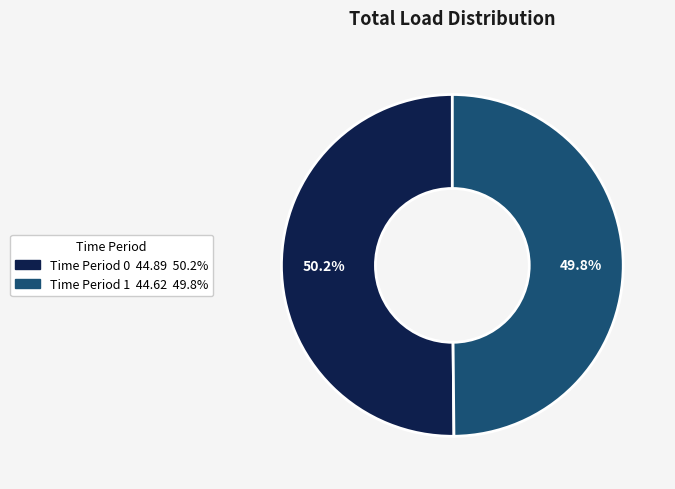

Is there a majority slice in this chart?

Yes